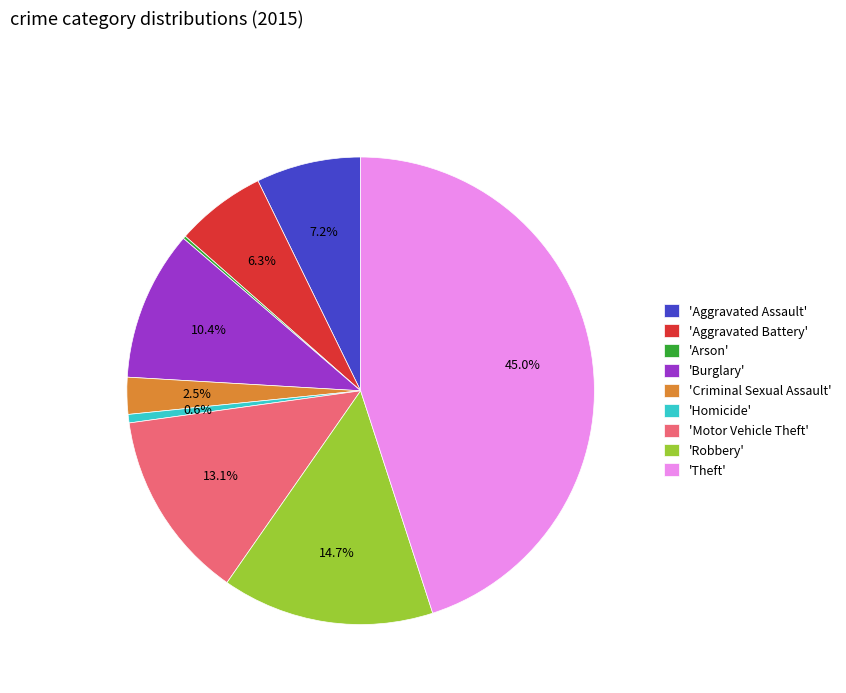

What portion of the pie excludes 'Criminal Sexual Assault'?

97.5%